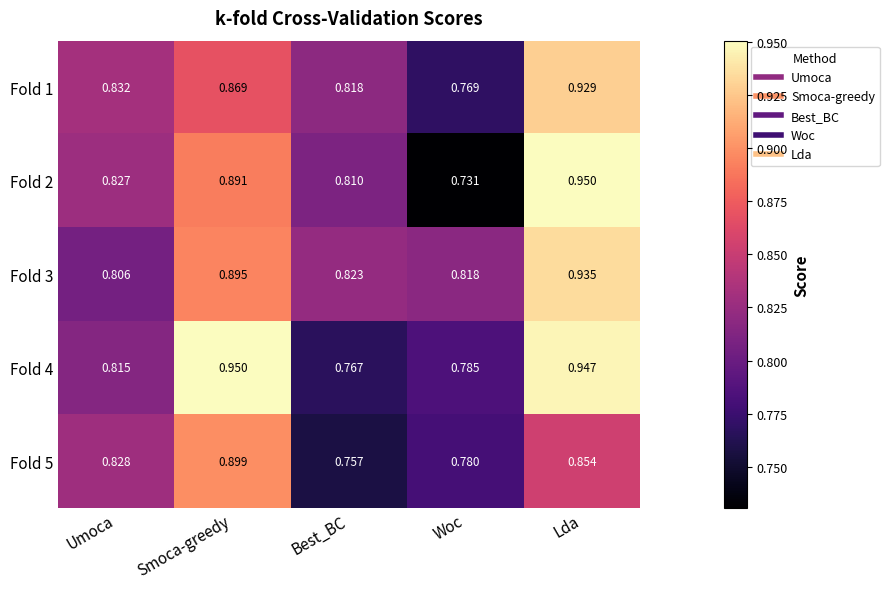

List the labels in order of Fold 5 value, largest first.

Smoca-greedy, Lda, Umoca, Woc, Best_BC